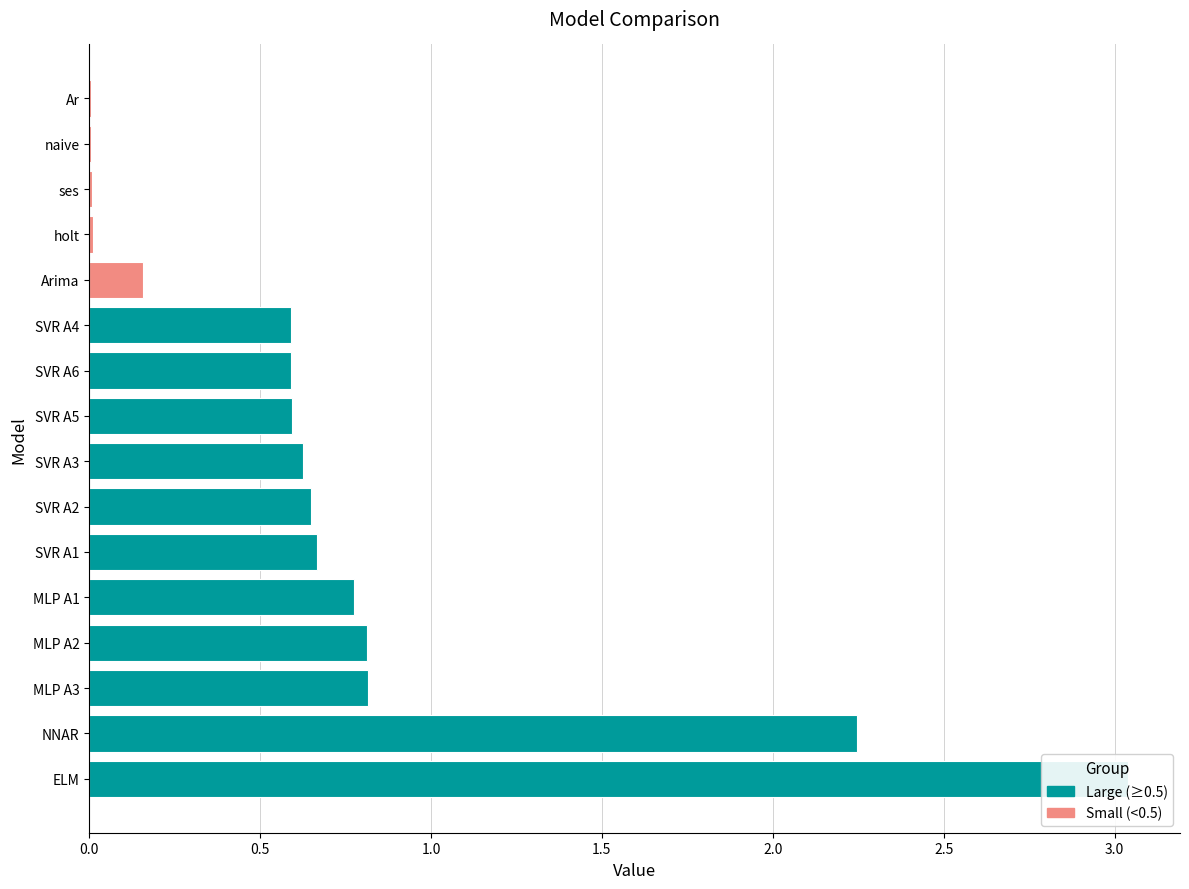

Between MLP A3 and MLP A1, which is larger?

MLP A3